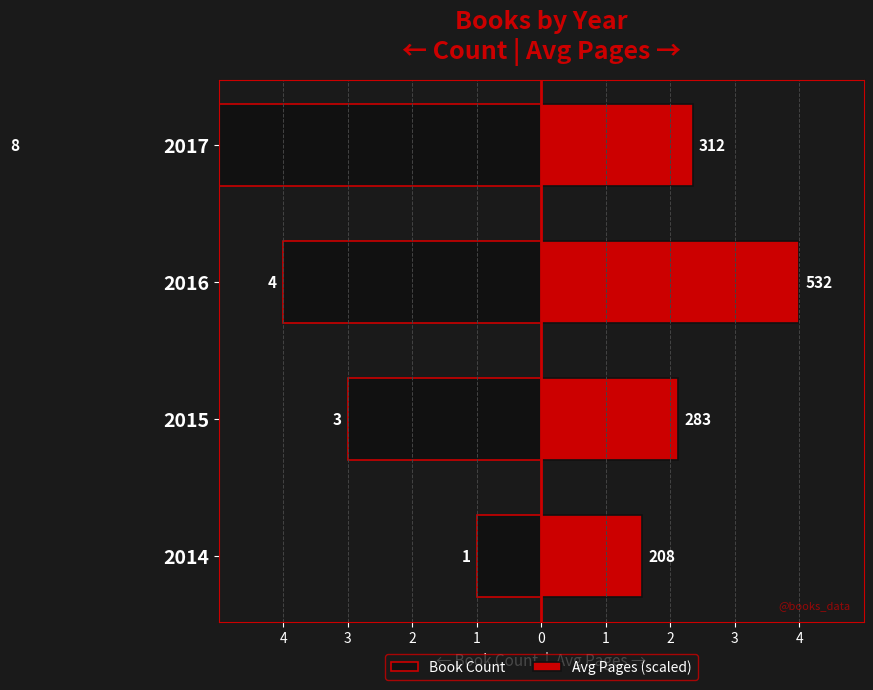

Which series has the largest total across all categories?

Avg Pages (scaled)